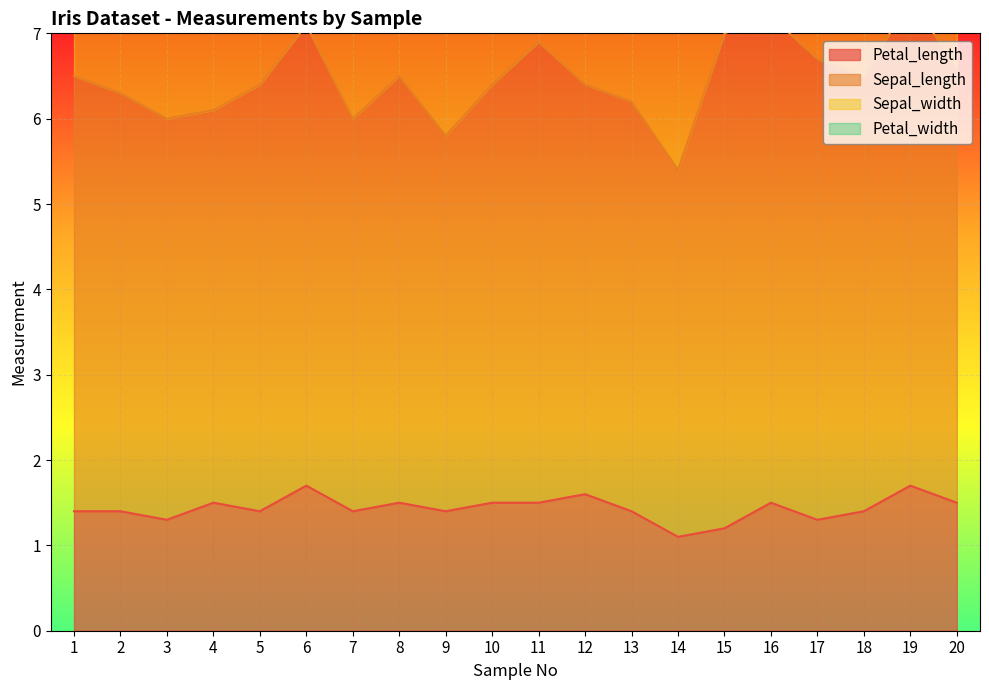

How many data points does each series have?

20